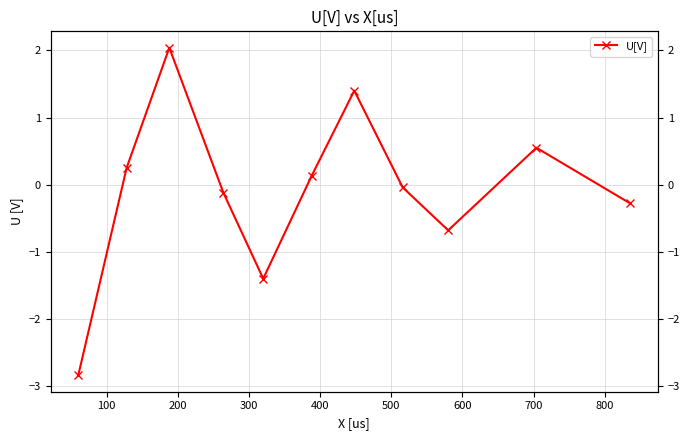

Is it true that the value at 900 is 0.8?

False